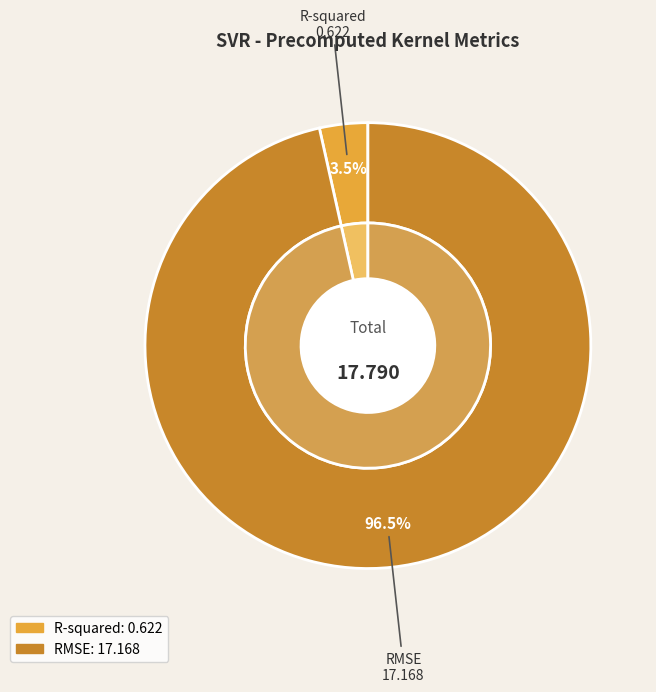

To the nearest percent, what portion does RMSE represent?

97%